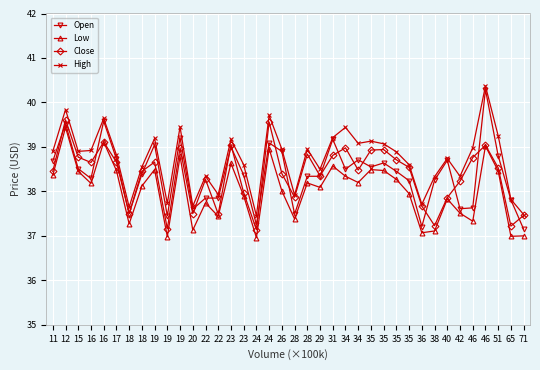

What is the smallest value displayed?

37.0